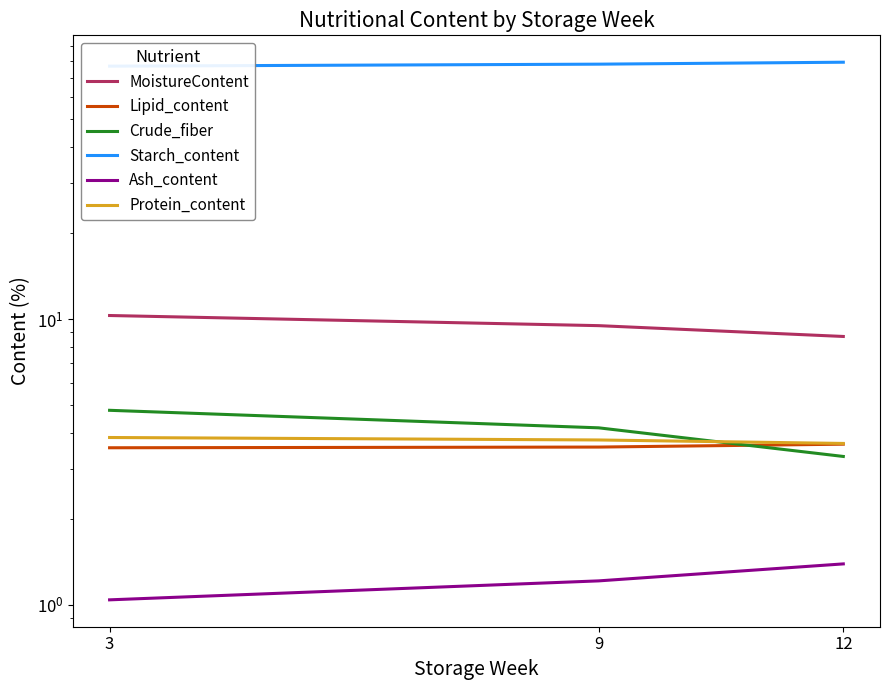

What is the maximum value for Ash_content?

1.4